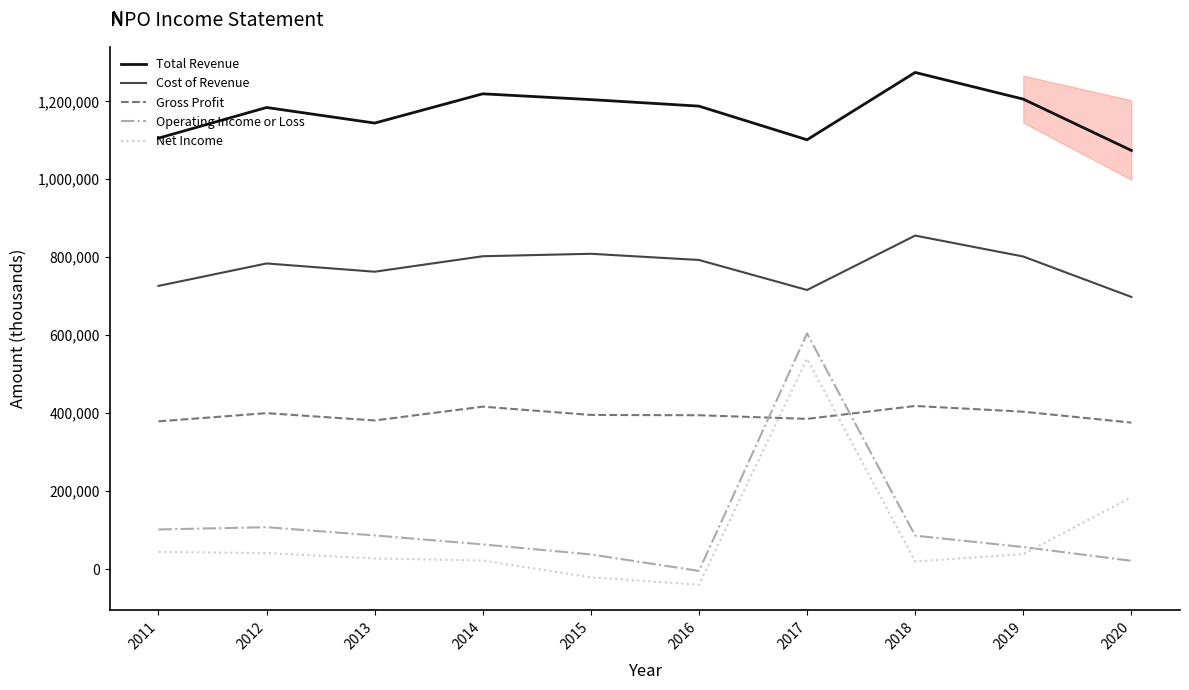

What is the highest value of the Total Revenue series?

1274100